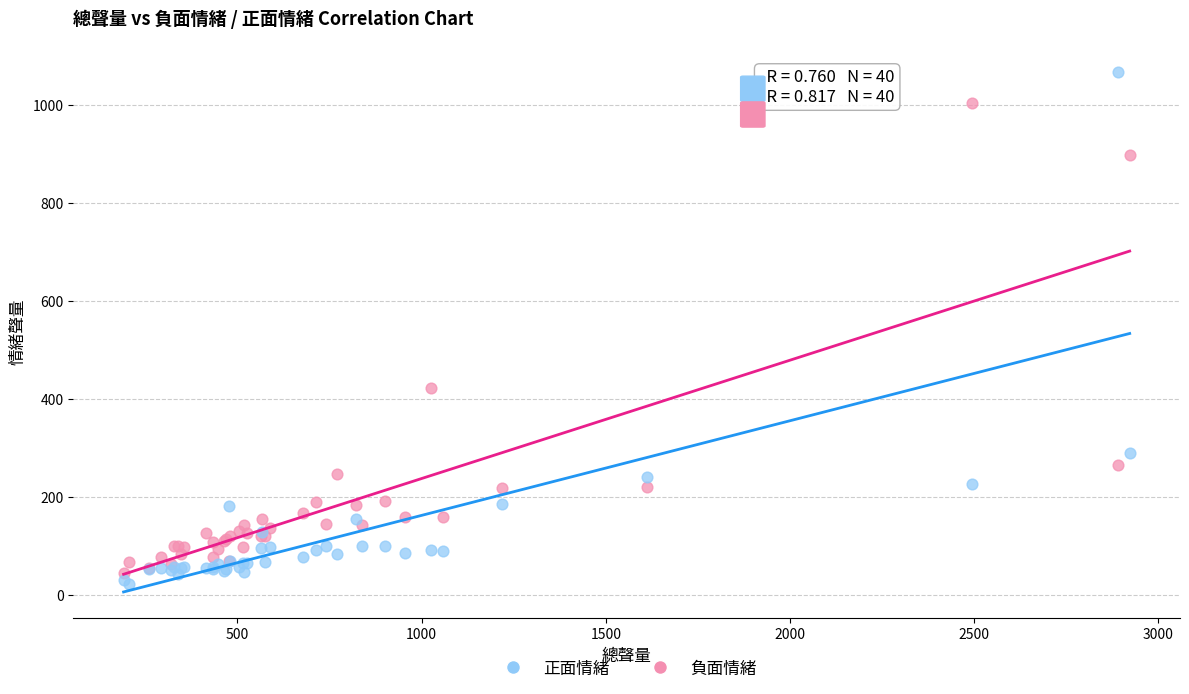

In the 負面情緒 series, what Y value is closest to 525?

423